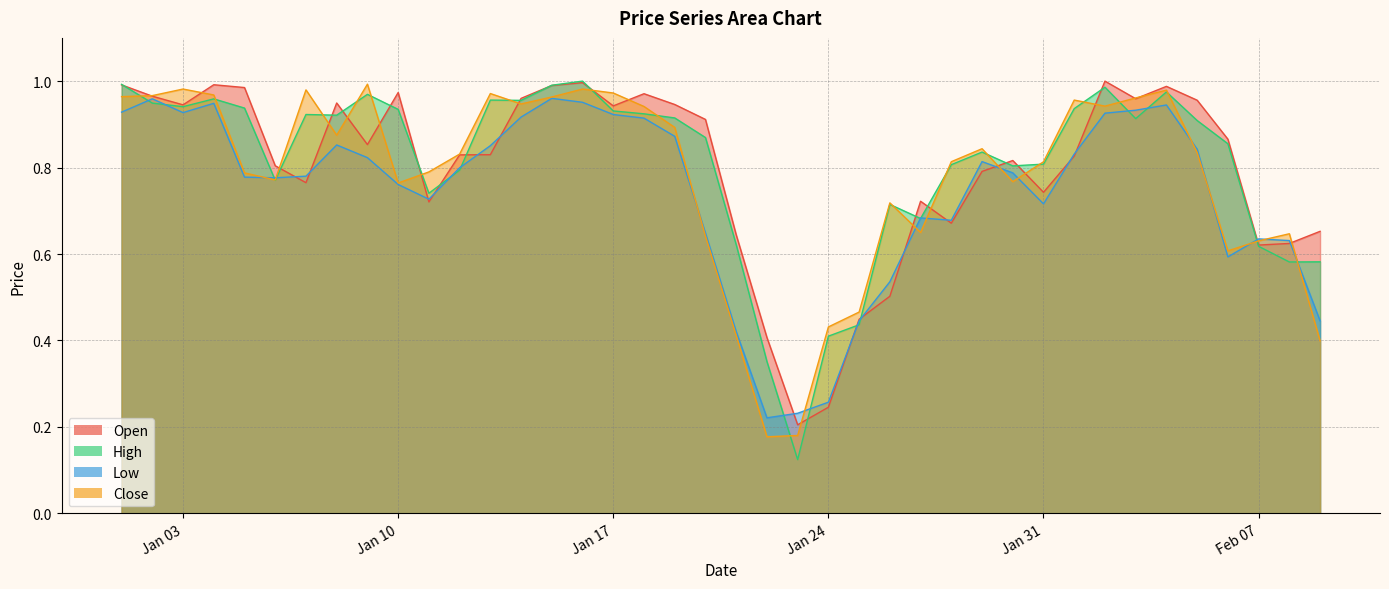

Is the value of High at 2023-01-27 greater than the value of Open at 2023-02-01?

No